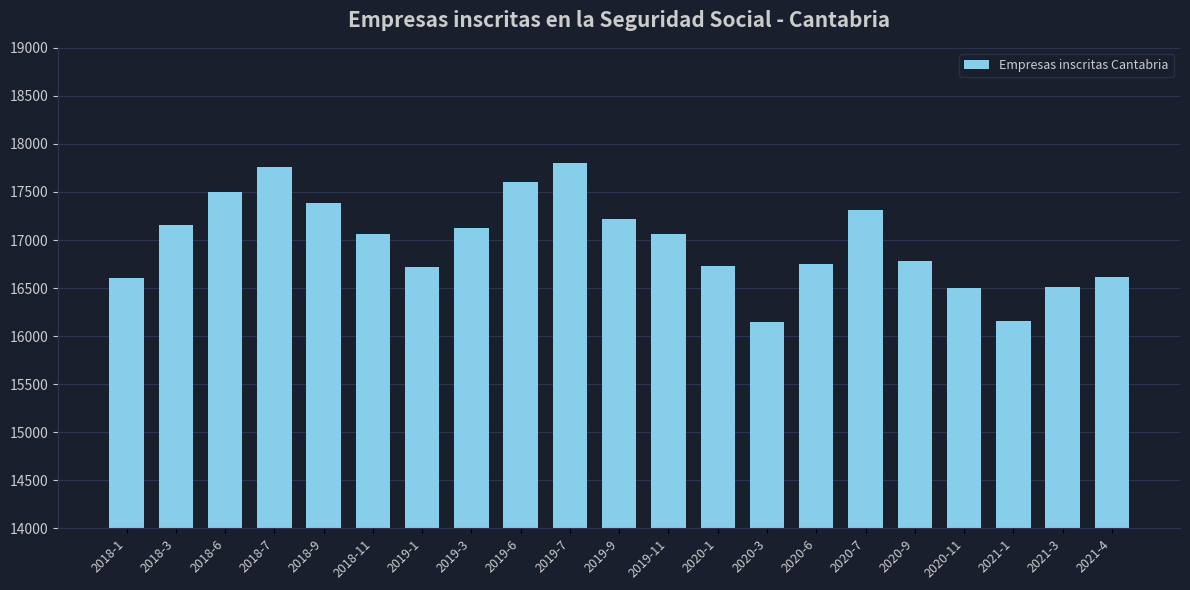

What is the label of the 1st bar from the right?

2021-4